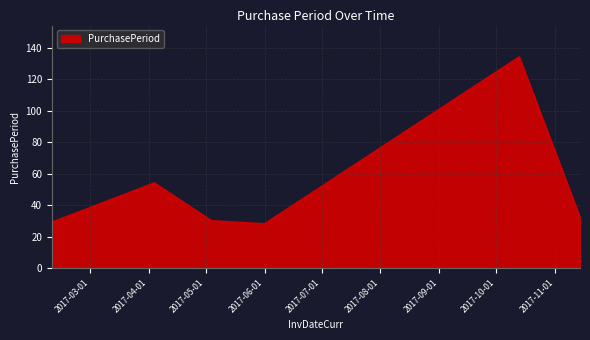

What is the minimum value shown in the chart?

28